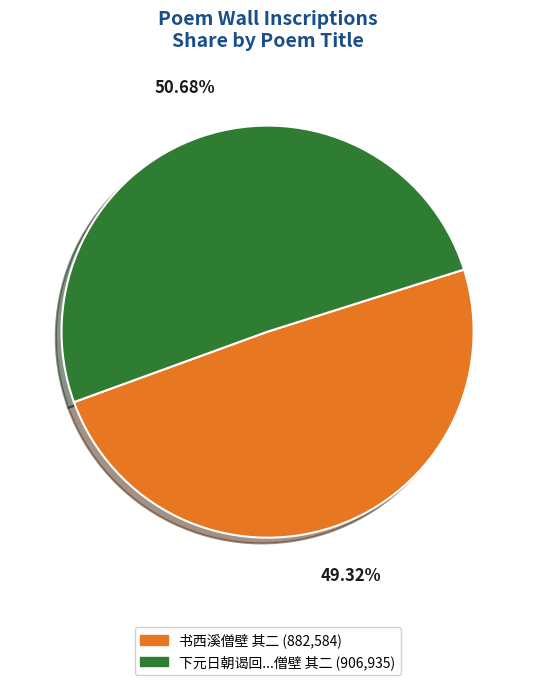

Is there any slice that represents more than half of the pie?

Yes